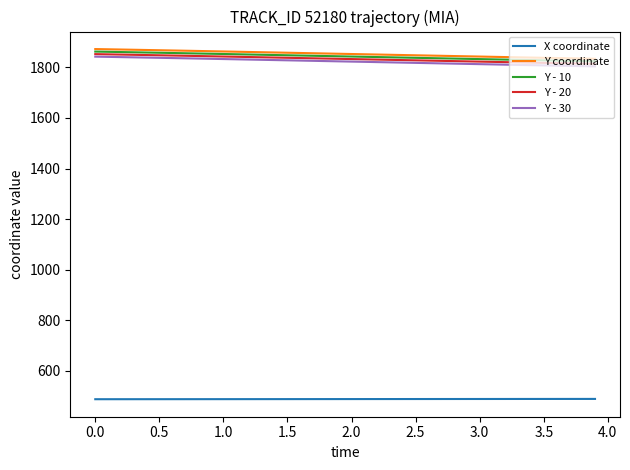

What is the lowest value of the Y - 20 series?

1814.0